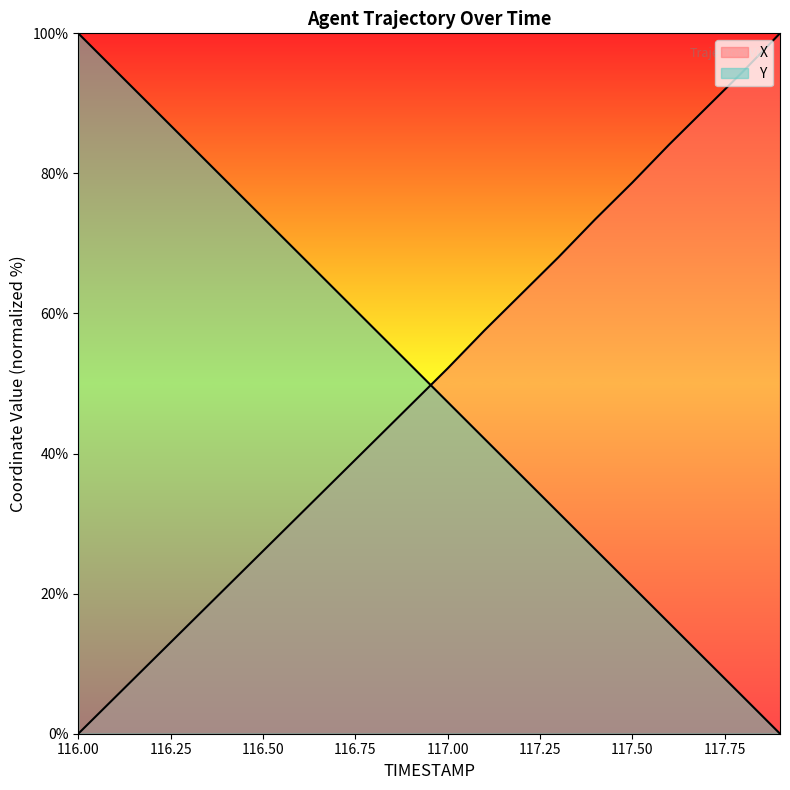

How many series are shown in this chart?

2